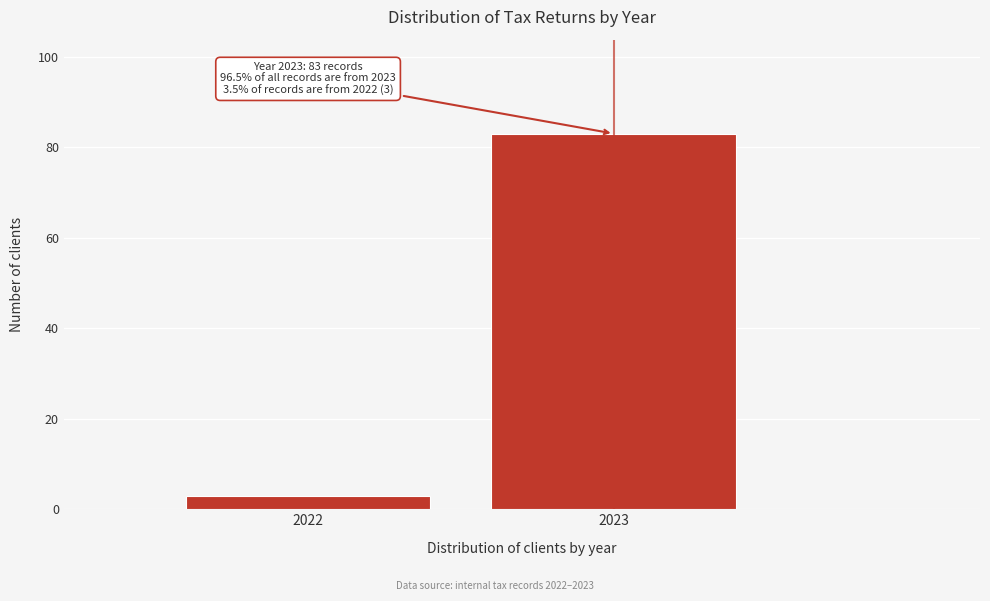

Reading left to right, list all the values displayed in this chart.

2022=3	2023=83